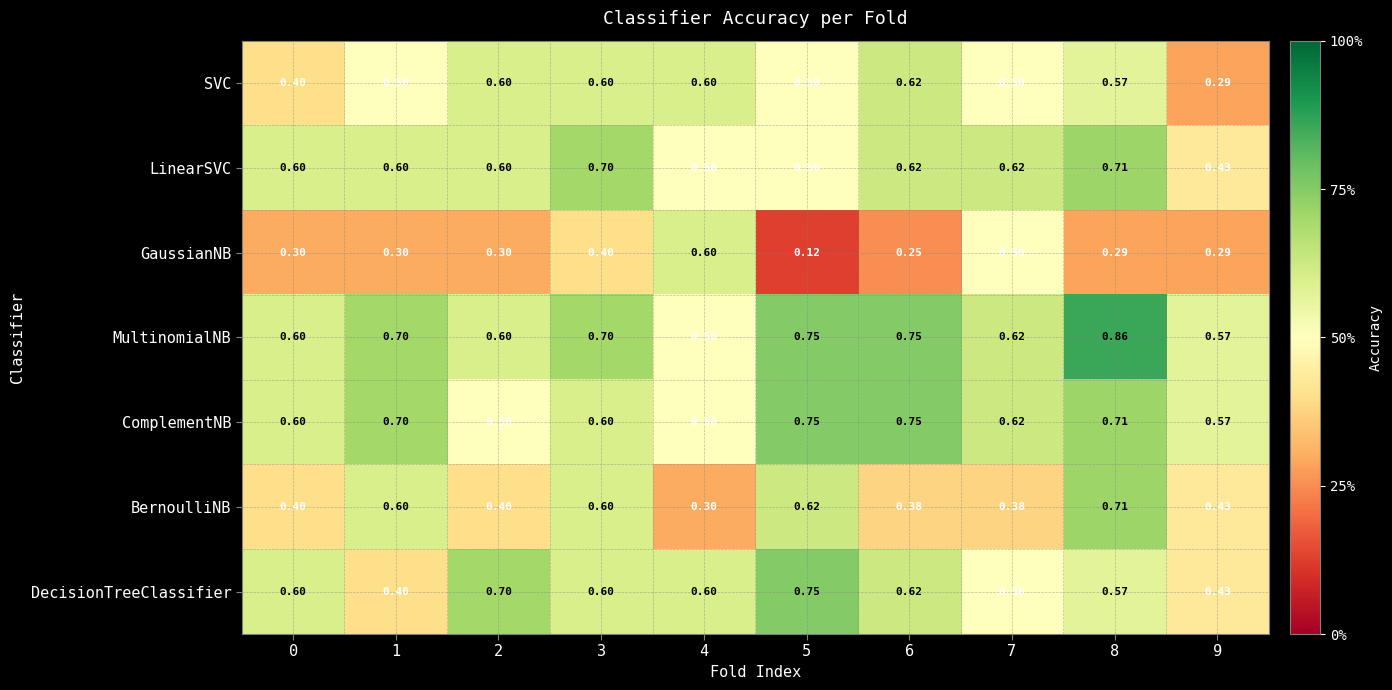

Which series has the largest total across all categories?

MultinomialNB